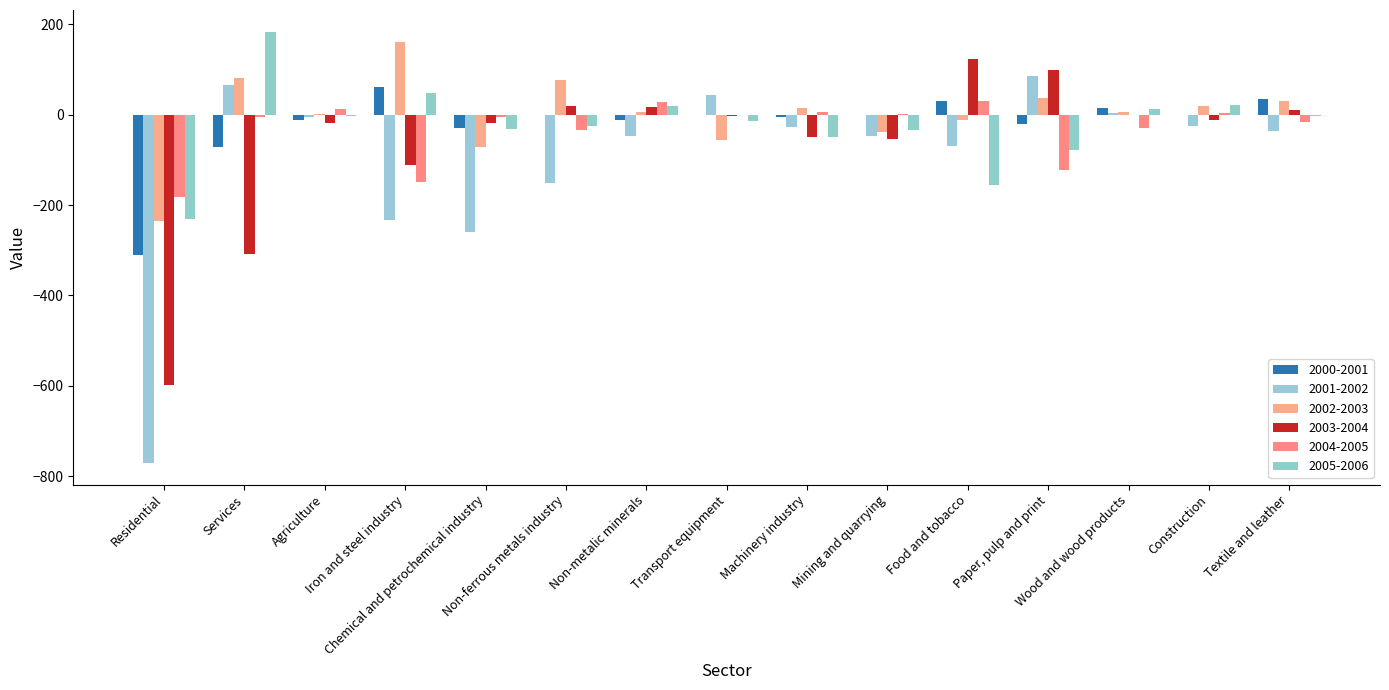

Where is 2002-2003 nearest to the value -37?

Mining and quarrying